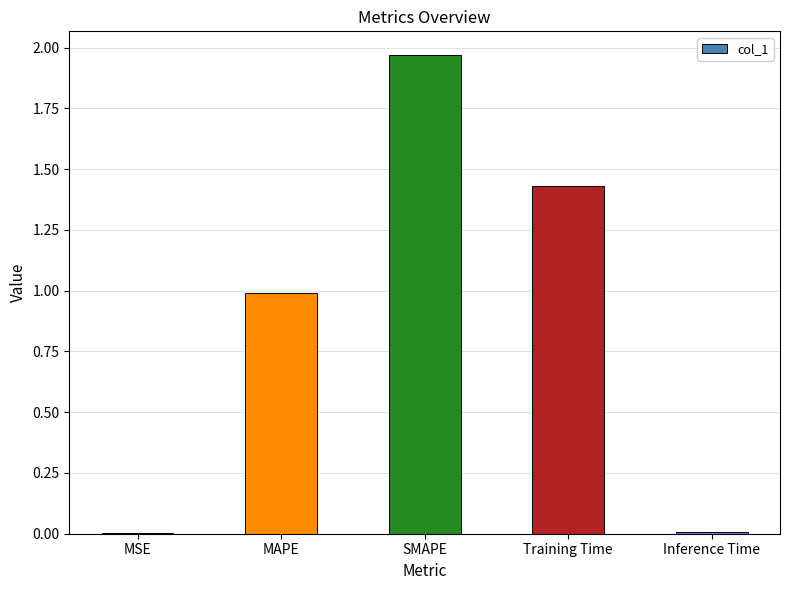

Which category has the highest value across all series?

SMAPE